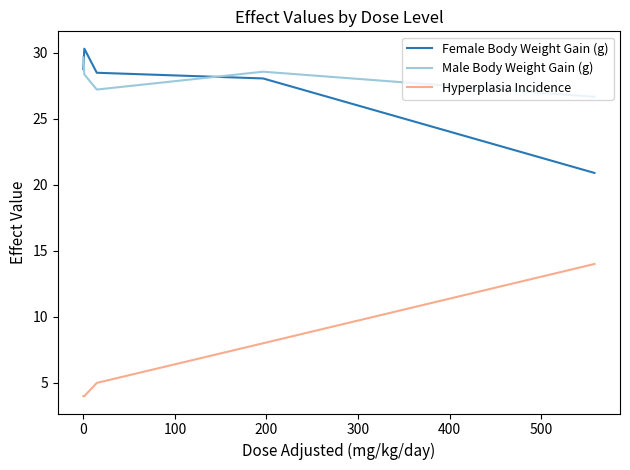

What is the difference between the maximum and minimum values in the Hyperplasia Incidence series?

10.0